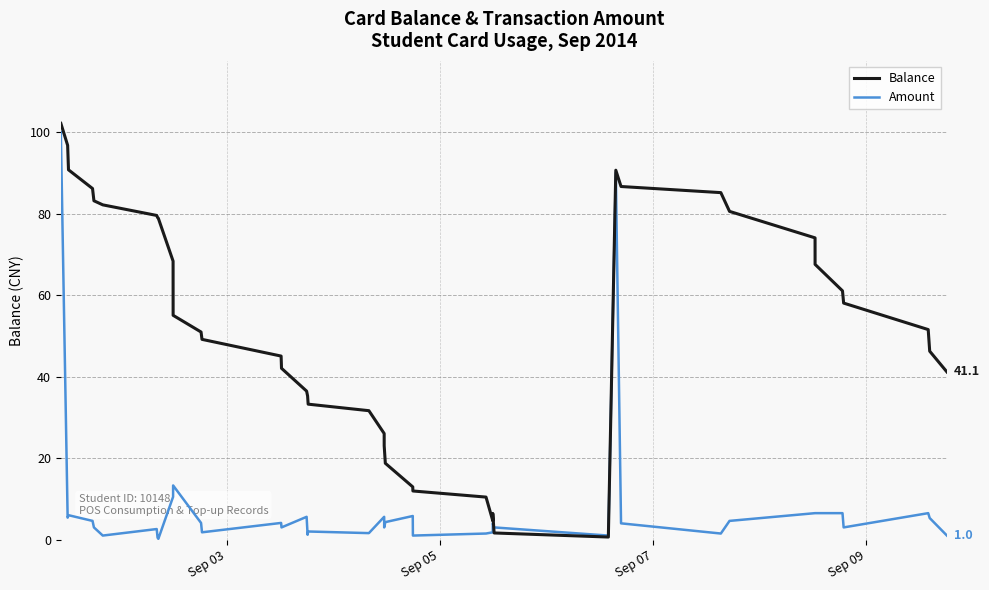

Which series has the largest total across all categories?

Balance